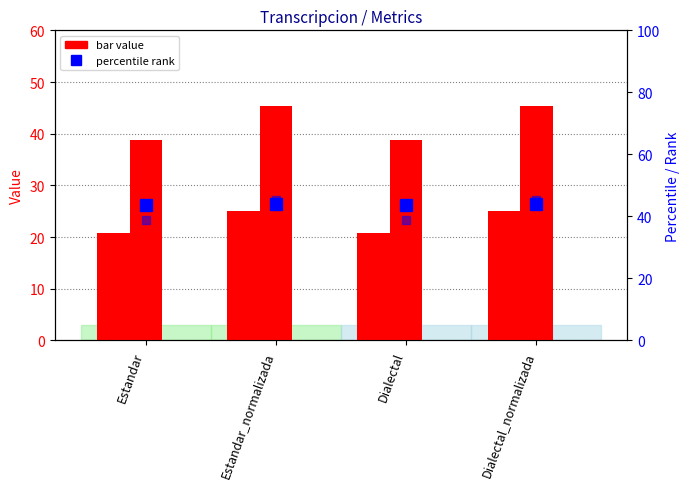

Where is Orden nearest to the value 43?

Estandar